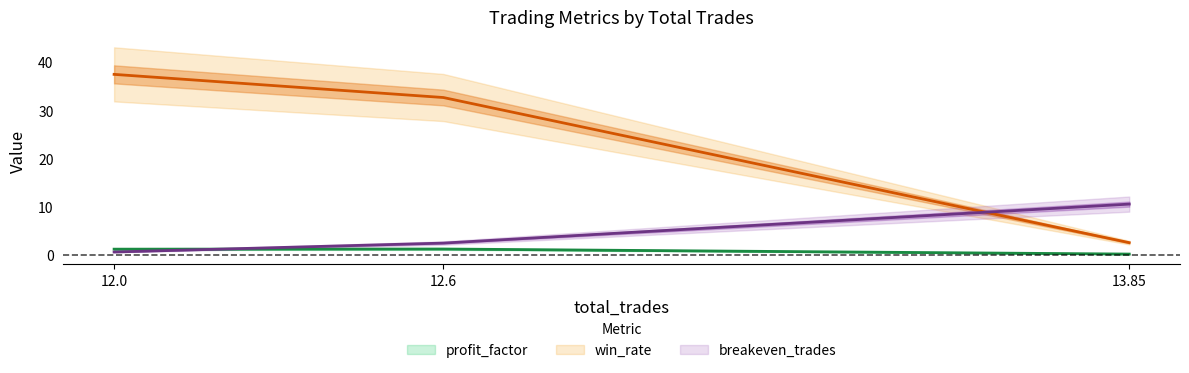

What is the label of the 3rd point from the left?

12.0